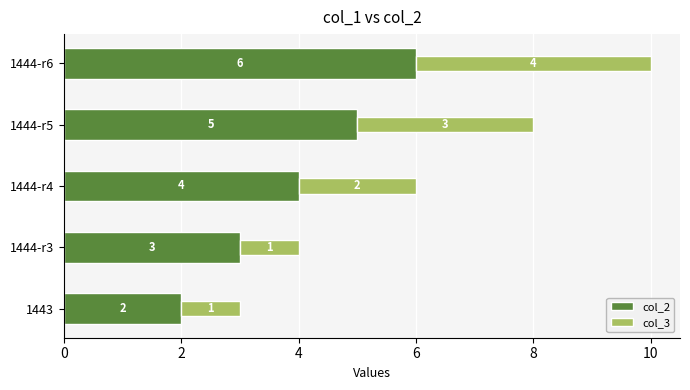

What is the sum of the col_2 values at 1443 and 1444-r3?

5